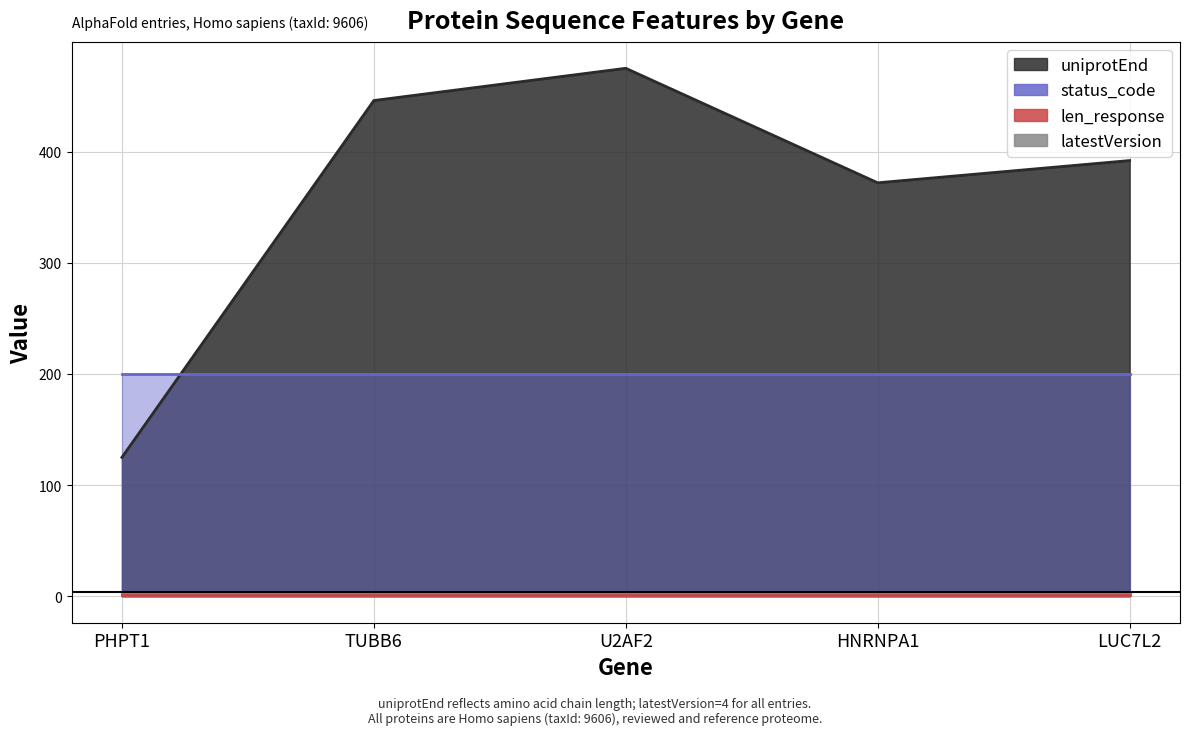

Which category has the highest value in the uniprotEnd series?

U2AF2